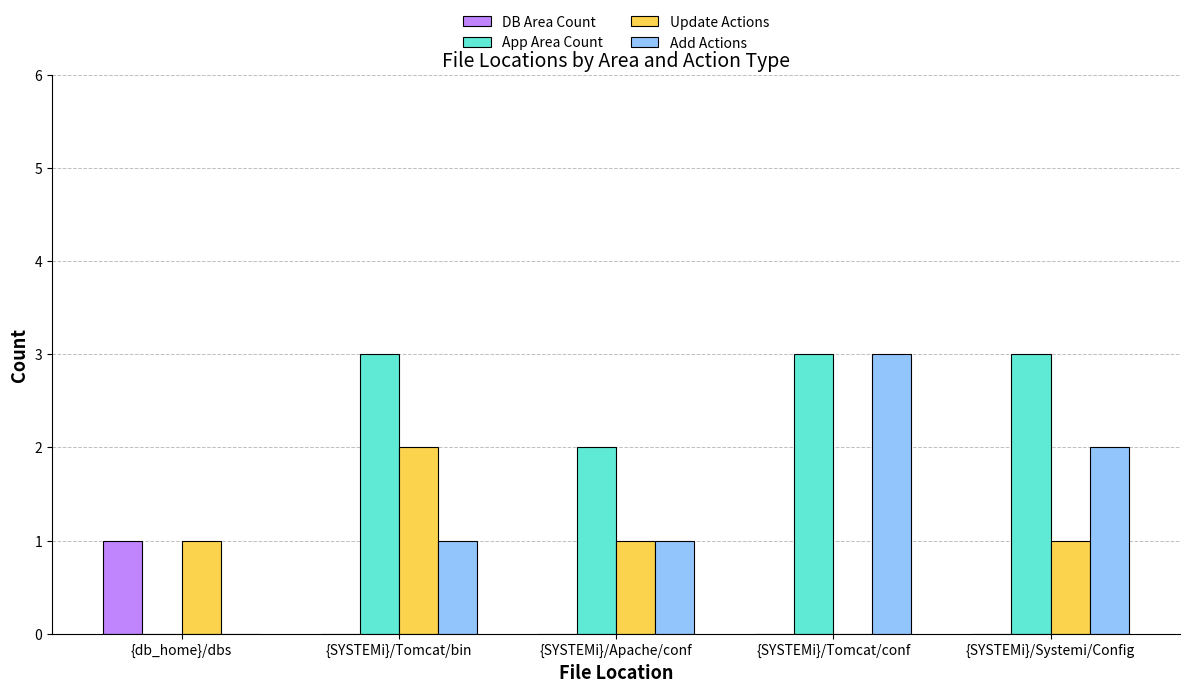

What is the total value across all series at {SYSTEMi}/Apache/conf?

4